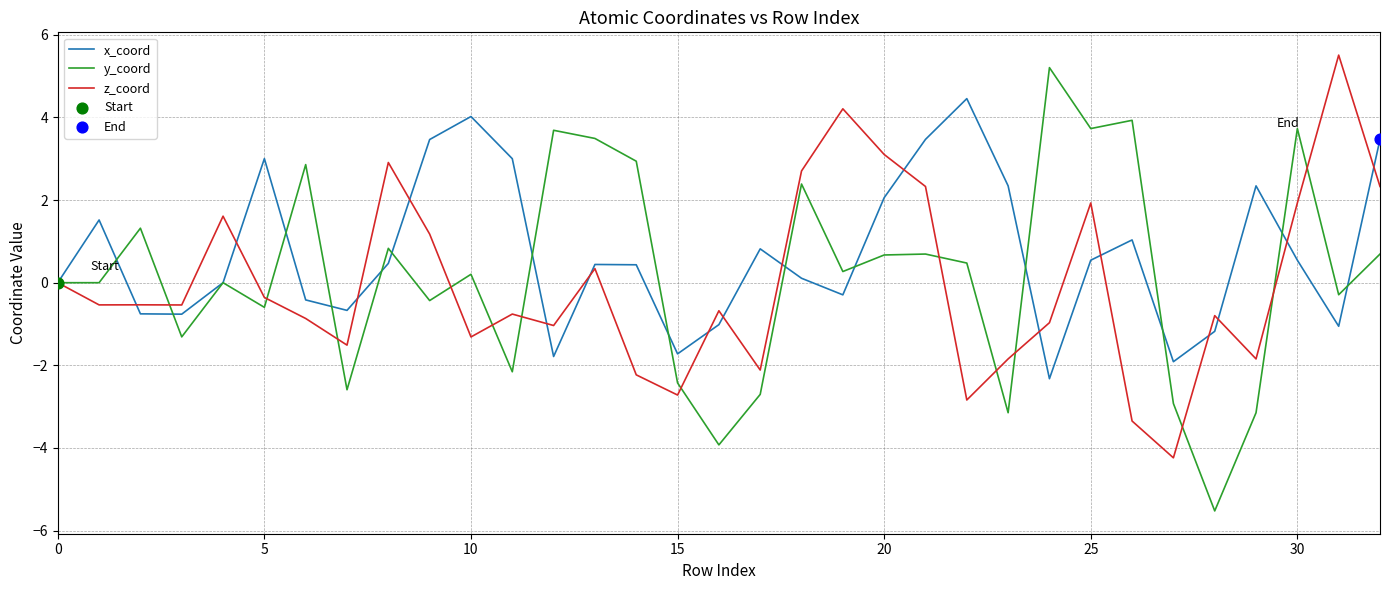

Which series has the widest spread of values?

y_coord